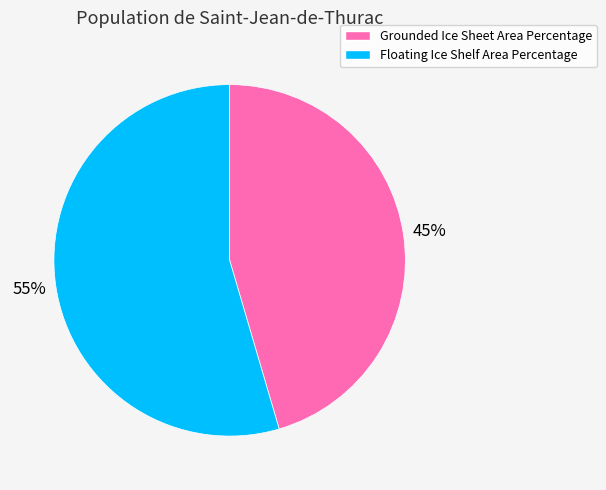

Is there any slice that represents more than half of the pie?

Yes